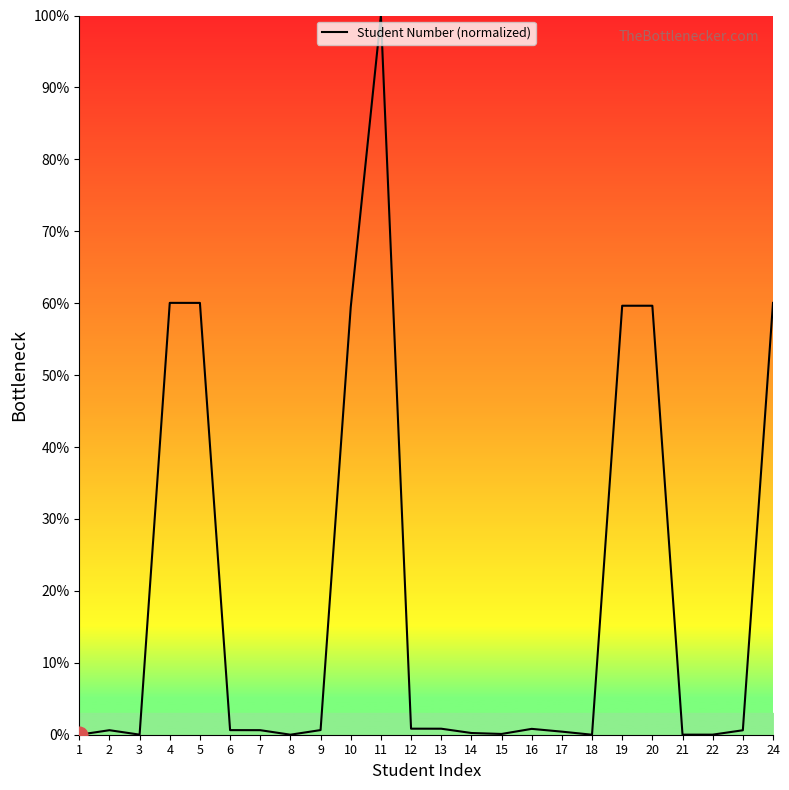

At which category does the chart reach its peak across all series?

11